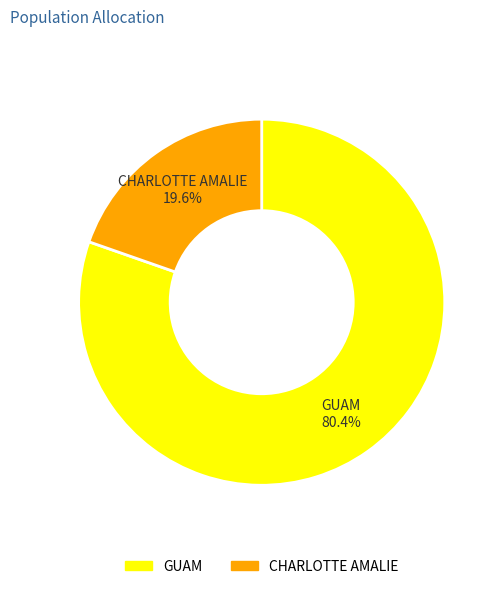

To the nearest percent, what is the difference between the GUAM and CHARLOTTE AMALIE slice percentages?

61%